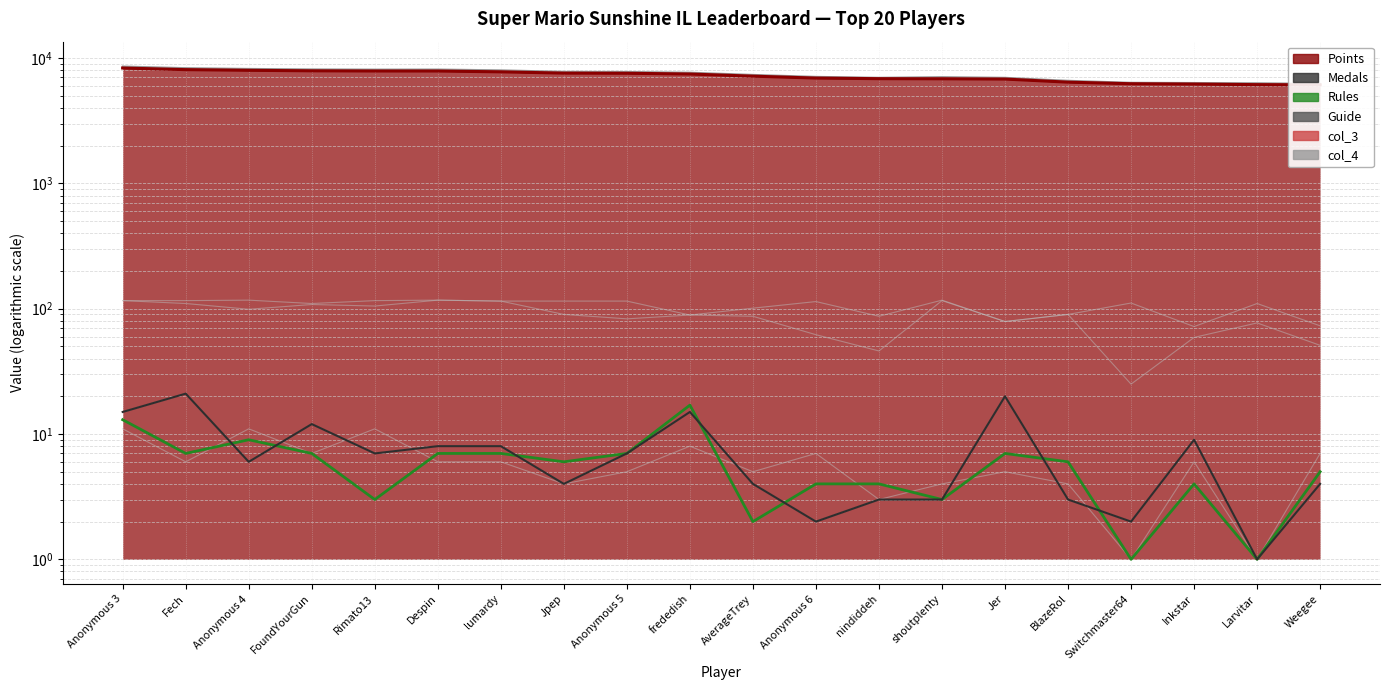

What is the label of the 7th point from the left?

lumardy